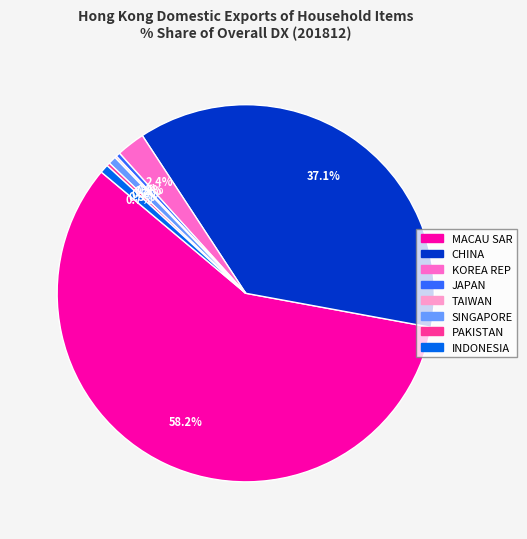

Approximately how many times larger is the value at MACAU SAR compared to CHINA?

1.6